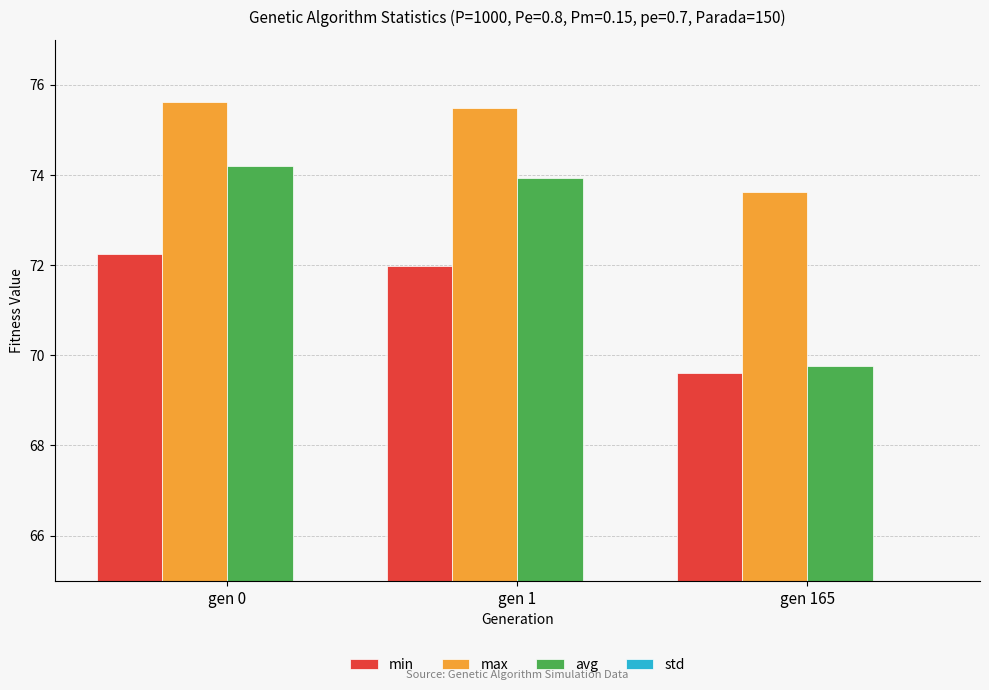

What is the value of the std bar at the 2nd from the left?

0.6